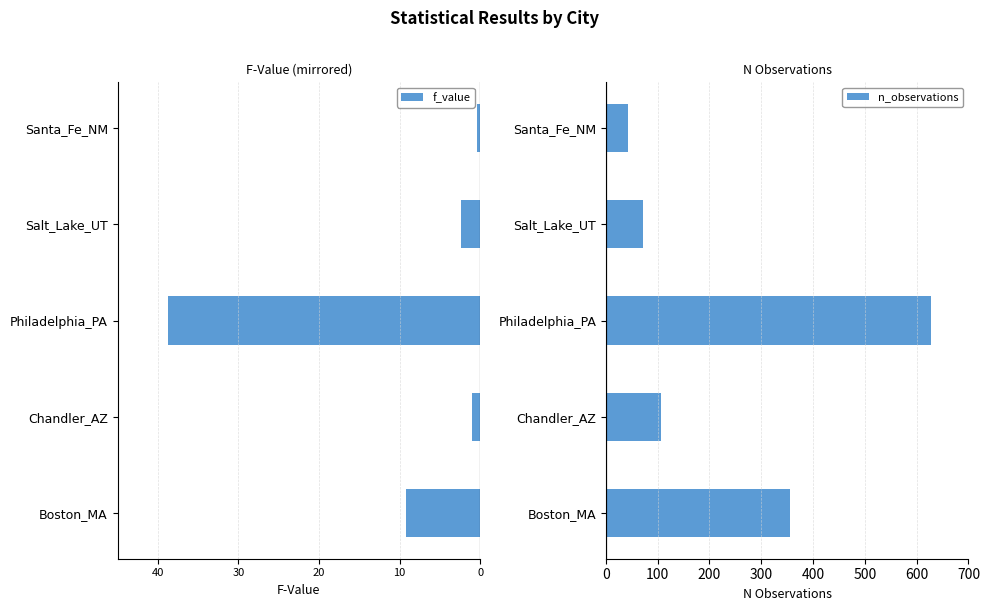

List the labels in order of n_observations value, smallest first.

Santa_Fe_NM, Salt_Lake_UT, Chandler_AZ, Boston_MA, Philadelphia_PA